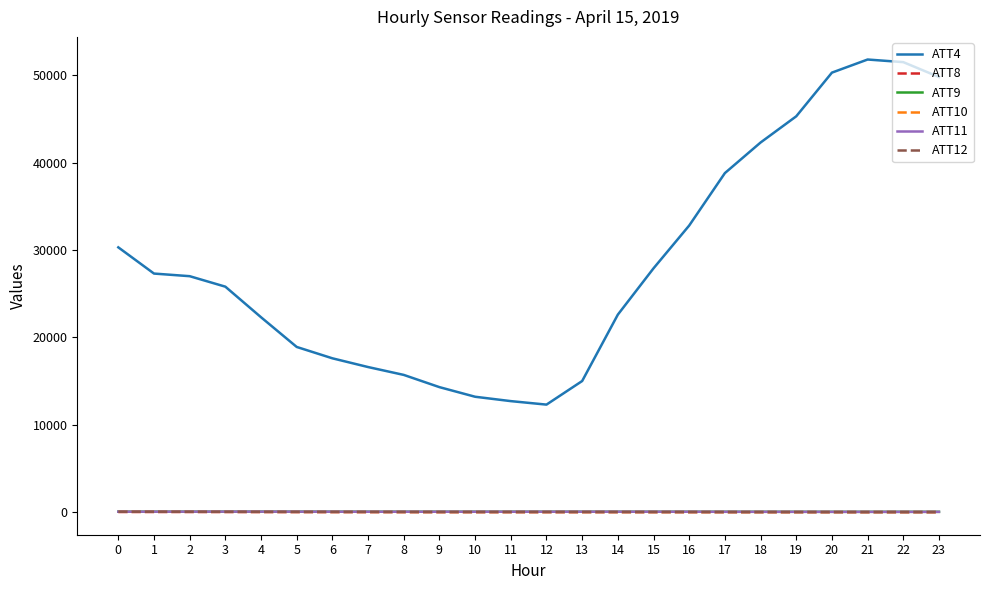

What is the sum of the ATT4 values at 13 and 5?

33900.0